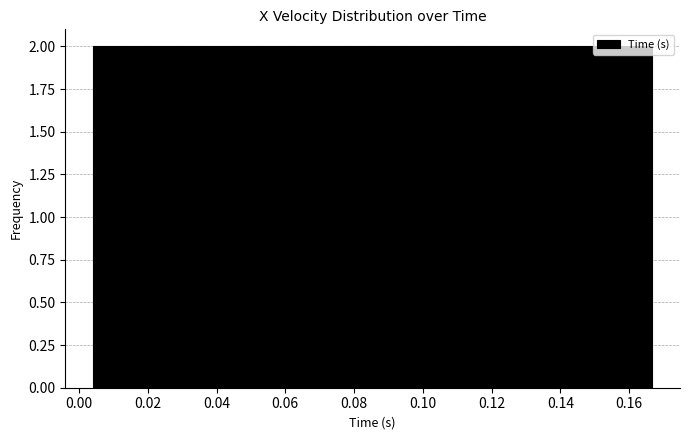

Reading left to right, transcribe this chart: for each bar, give the range it covers on the x-axis and its height. Neither the bar edges nor the heights are printed on the chart, so give them approximately, as read against the axes.

0.004 to 0.012: 2
0.012 to 0.020: 2
0.020 to 0.028: 2
0.028 to 0.036: 2
0.036 to 0.044: 2
0.044 to 0.052: 2
0.052 to 0.062: 2
0.062 to 0.070: 2
0.070 to 0.078: 2
0.078 to 0.086: 2
0.086 to 0.094: 2
0.094 to 0.102: 2
0.102 to 0.110: 2
0.110 to 0.118: 2
0.118 to 0.126: 2
0.126 to 0.134: 2
0.134 to 0.142: 2
0.142 to 0.150: 2
0.150 to 0.158: 2
0.158 to 0.166: 2